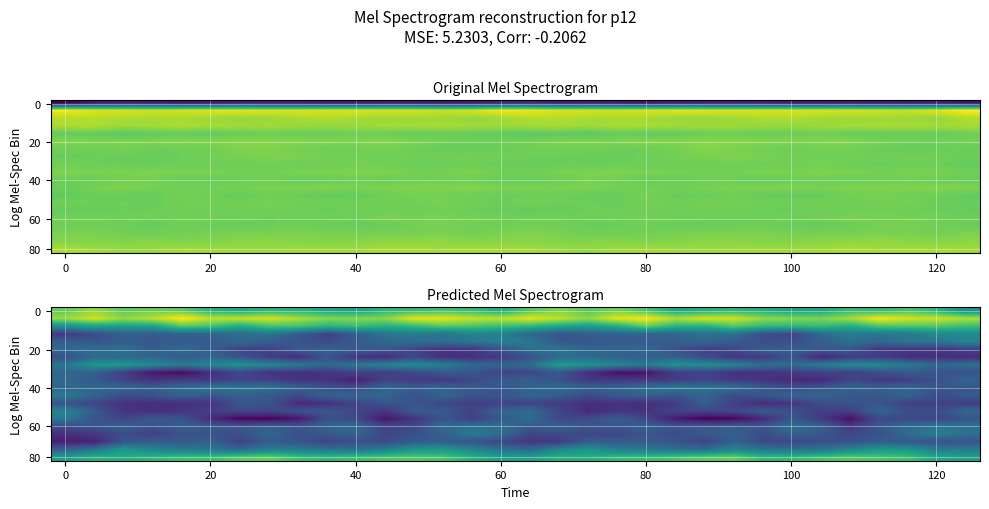

What is the difference between the highest and lowest values at 19?

35.1